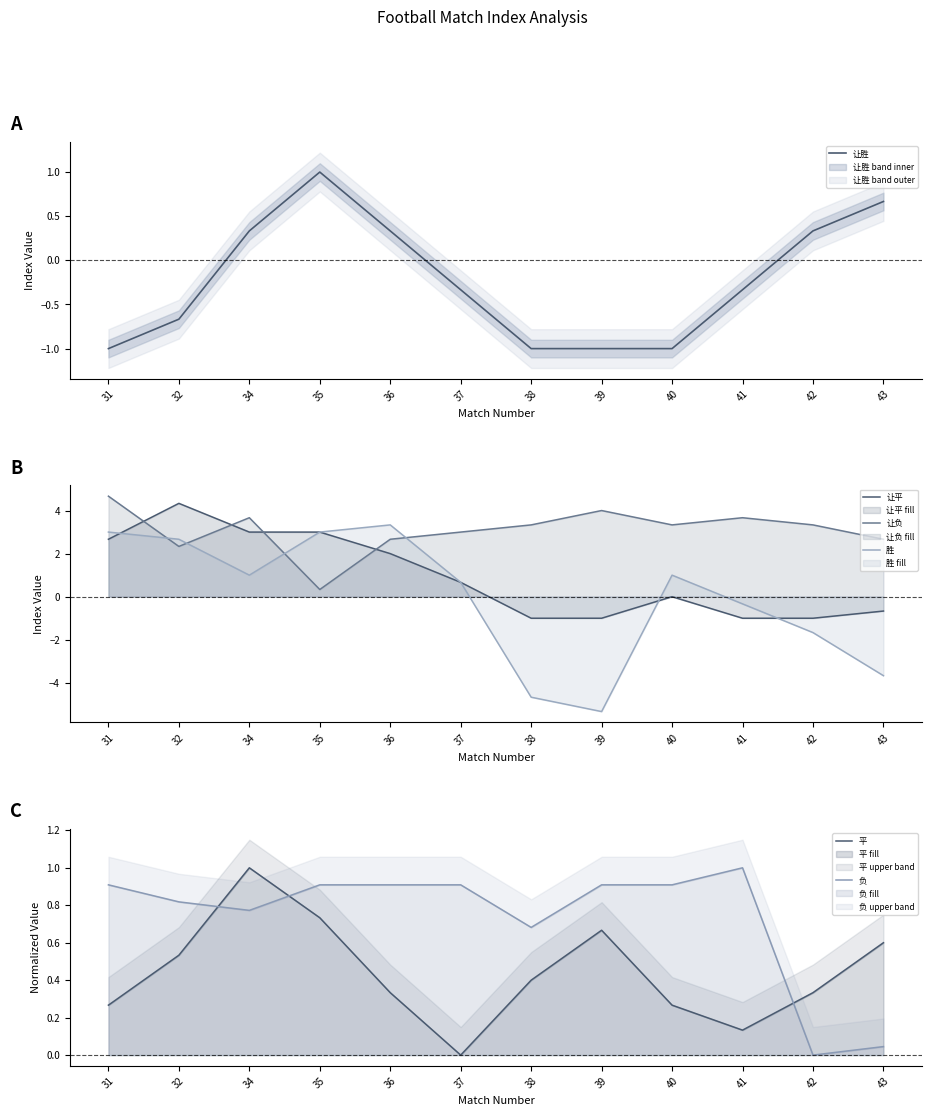

Reading right to left, extract all data points from this chart.

让胜: 43=0.7	42=0.3	41=-0.3	40=-1.0	39=-1.0	38=-1.0	37=-0.3	36=0.3	35=1.0	34=0.3	32=-0.7	31=-1.0
让平: 43=-0.7	42=-1.0	41=-1.0	40=0.0	39=-1.0	38=-1.0	37=0.7	36=2.0	35=3.0	34=3.0	32=4.3	31=2.7
让负: 43=2.7	42=3.3	41=3.7	40=3.3	39=4.0	38=3.3	37=3.0	36=2.7	35=0.3	34=3.7	32=2.3	31=4.7
胜: 43=-3.7	42=-1.7	41=-0.3	40=1.0	39=-5.3	38=-4.7	37=0.7	36=3.3	35=3.0	34=1.0	32=2.7	31=3.0
平: 43=0.6	42=0.3	41=0.1	40=0.3	39=0.7	38=0.4	37=0.0	36=0.3	35=0.7	34=1.0	32=0.5	31=0.3
负: 43=0.0	42=0.0	41=1.0	40=0.9	39=0.9	38=0.7	37=0.9	36=0.9	35=0.9	34=0.8	32=0.8	31=0.9